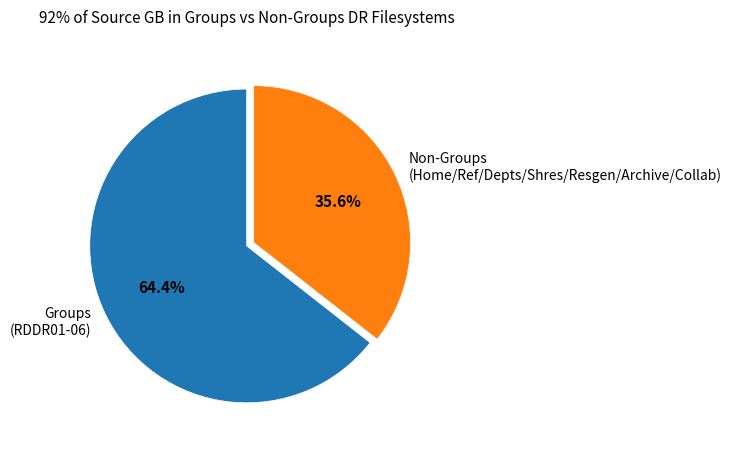

Which has a higher value, Non-Groups (Home/Ref/Depts/Shres/Resgen/Archive/Collab) or Groups (RDDR01-06)?

Groups (RDDR01-06)